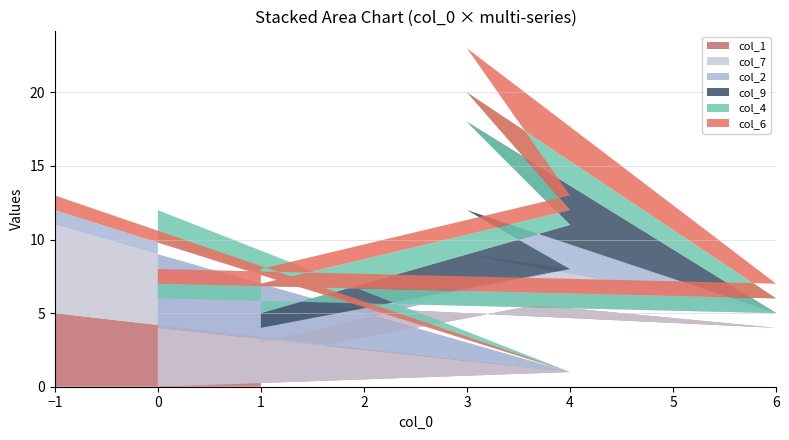

Reading left to right, transcribe all the data shown in this chart.

col_1: 1=2	4=6	3=6	6=4	0=6	0=0	4=1	-1=5
col_7: 1=1	4=2	3=3	6=1	0=0	0=4	4=0	-1=6
col_2: 1=1	4=0	3=3	6=0	0=0	0=6	4=0	-1=1
col_9: 1=1	4=3	3=6	6=0	0=0	0=0	4=0	-1=0
col_4: 1=2	4=1	3=2	6=1	0=1	0=2	4=0	-1=0
col_6: 1=1	4=1	3=3	6=1	0=1	0=0	4=0	-1=1